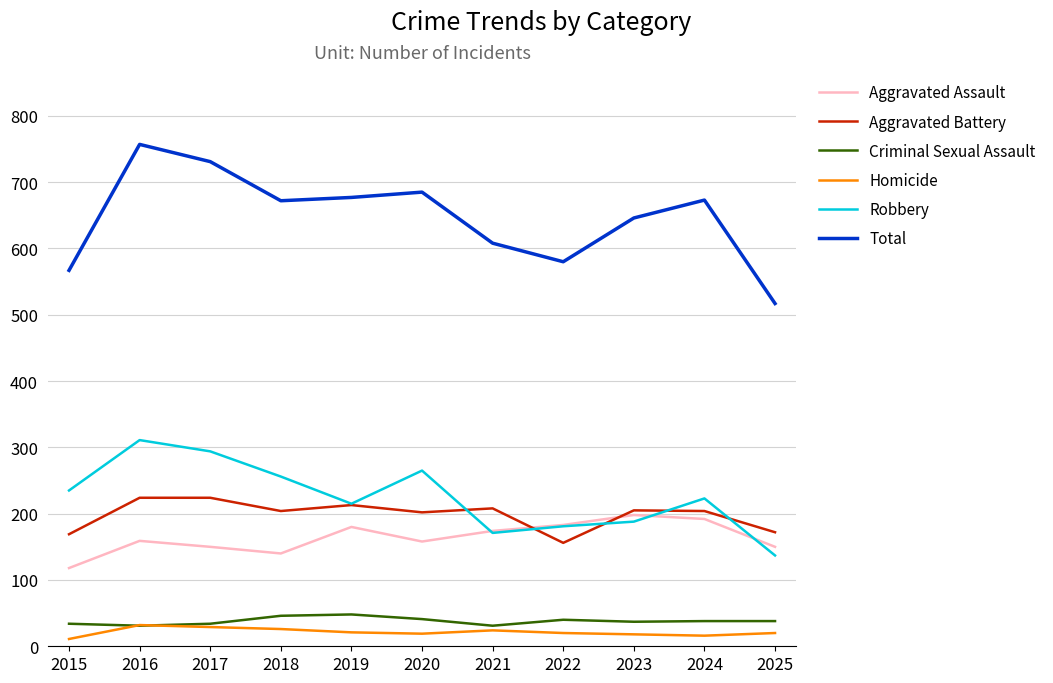

The value of Homicide at 2024 is 16. True or false?

True